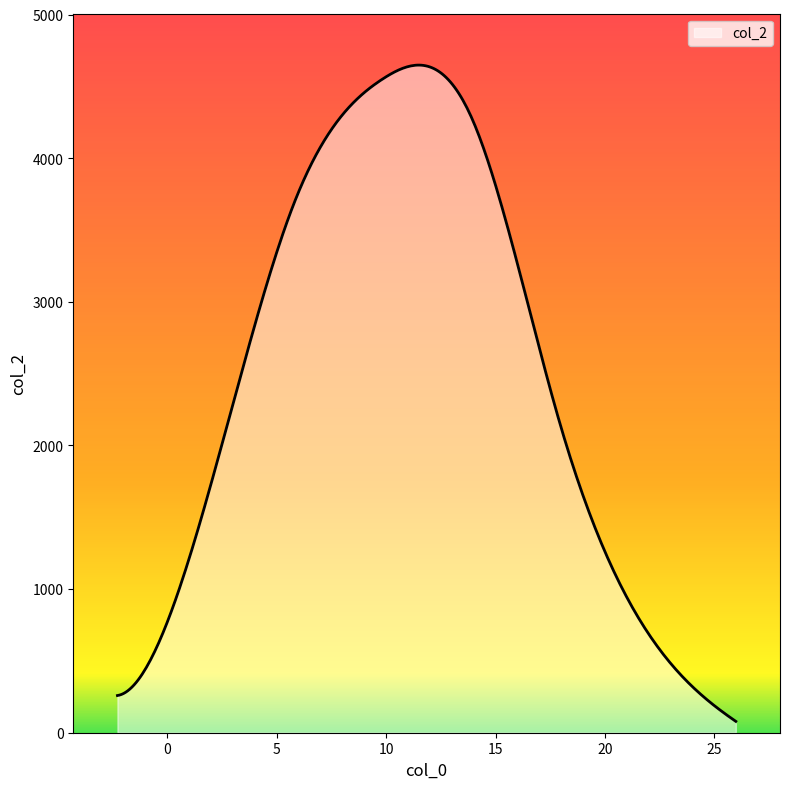

What is the difference between the maximum and minimum values?

4569.5